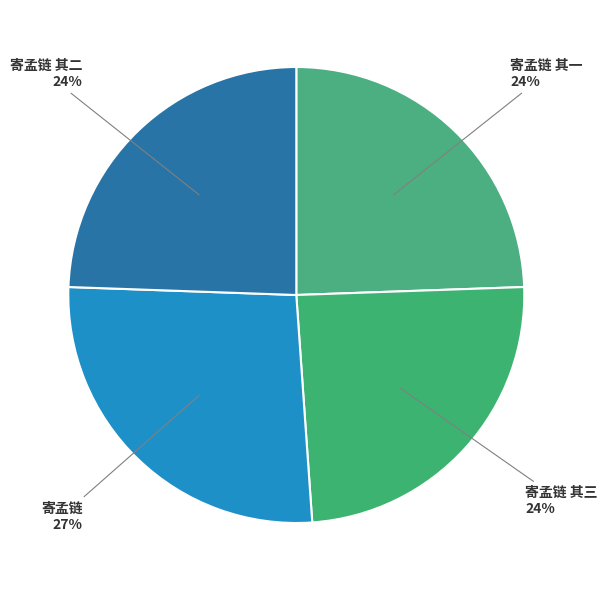

Between 寄孟链 其三 and 寄孟链, which is larger?

寄孟链